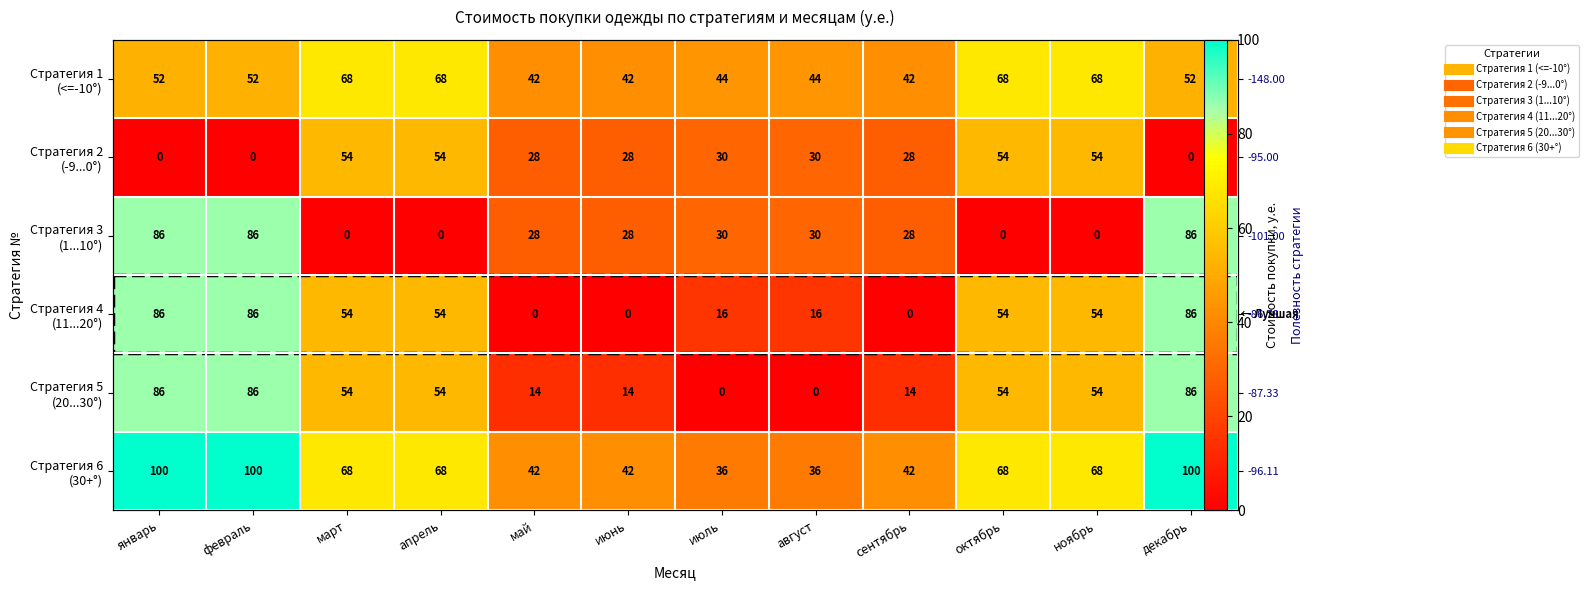

Is it true that Стратегия 1 (<=-10°) equals 87 at февраль?

False